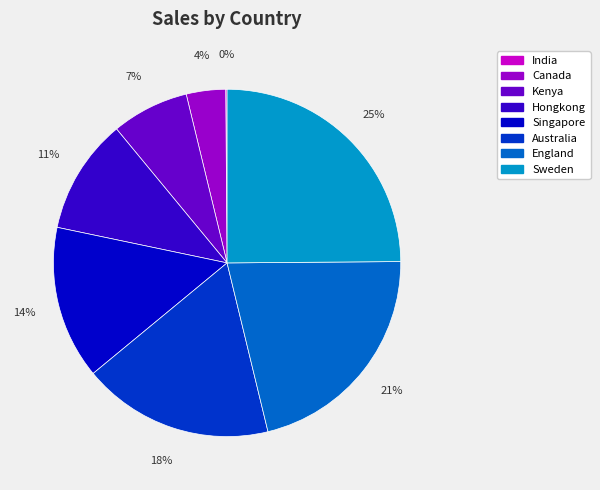

To the nearest percent, what is the average slice percentage?

12%